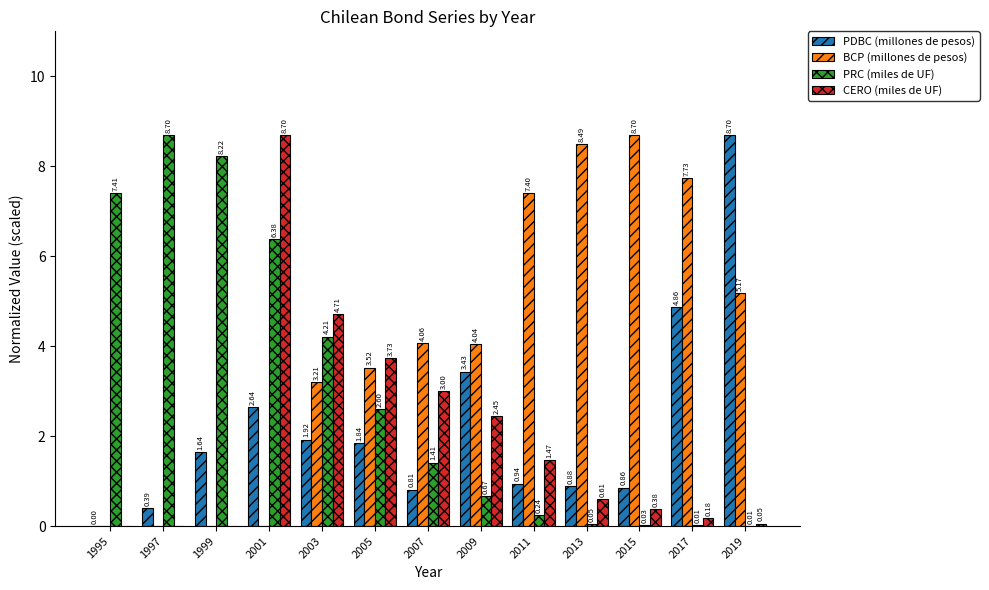

What are all the series names shown in the legend?

PDBC (millones de pesos), BCP (millones de pesos), PRC (miles de UF), CERO (miles de UF)